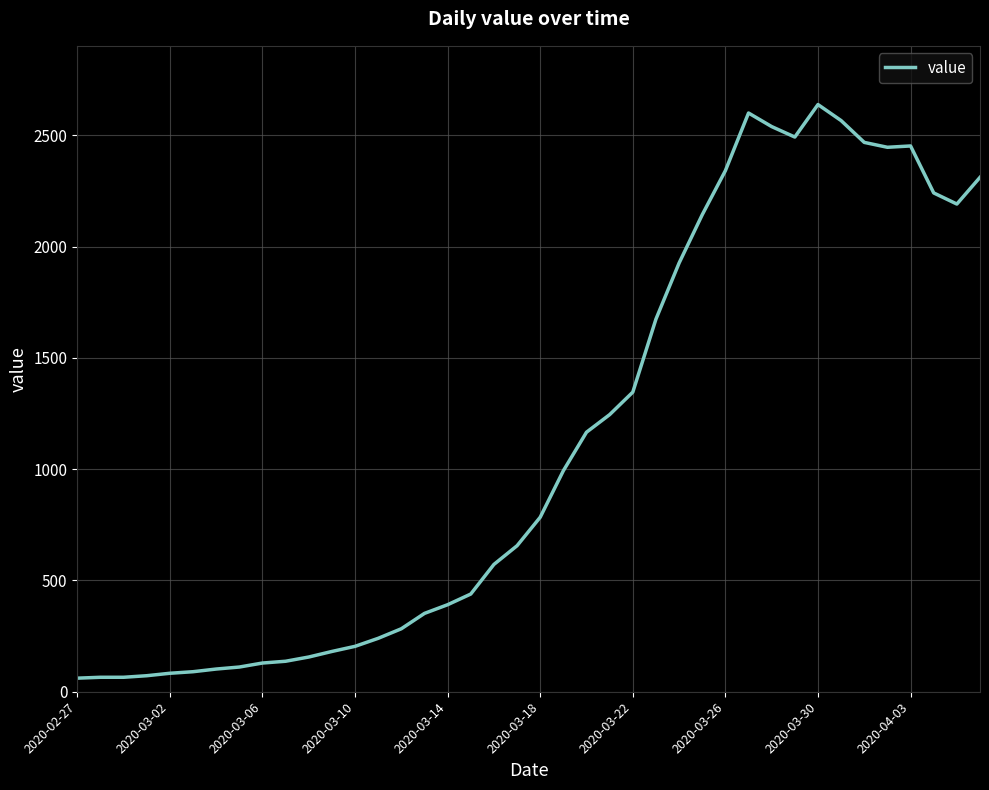

What is the maximum value shown in the chart?

2638